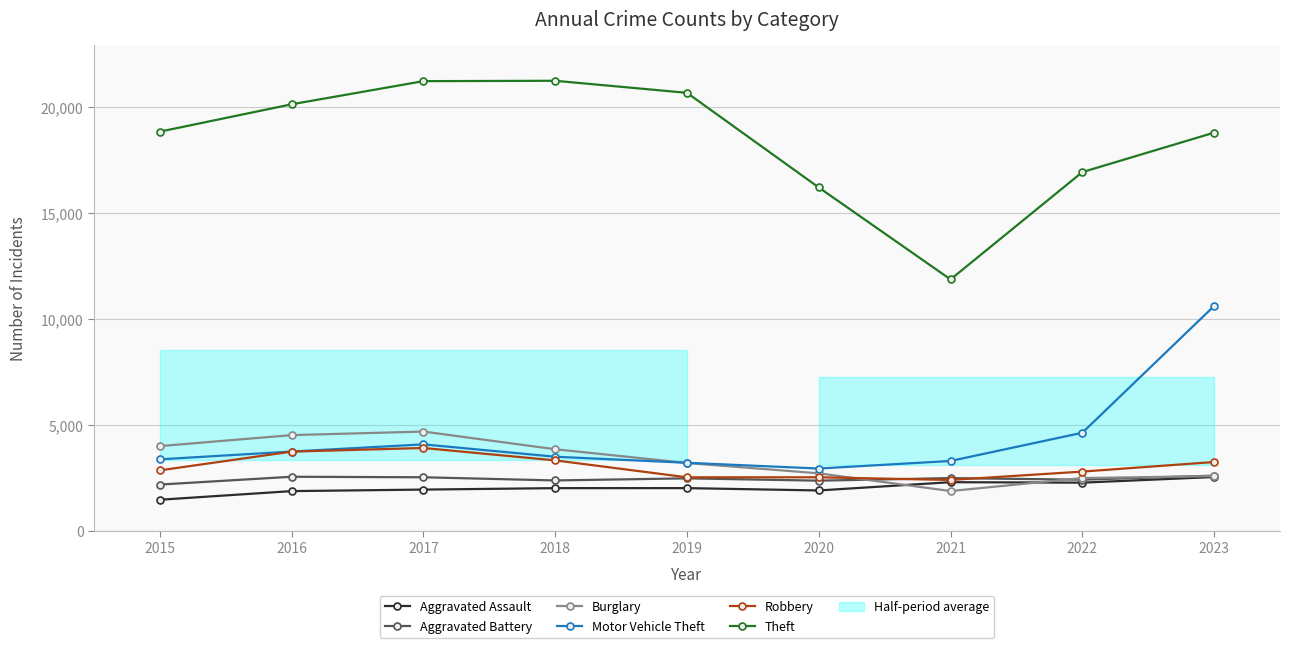

How many lines are shown in the chart?

6